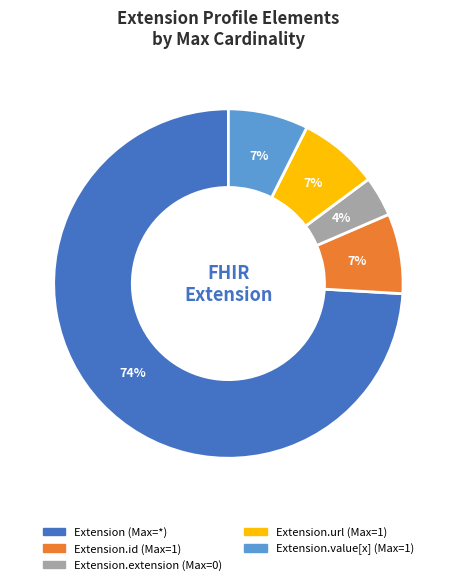

Is there any slice that represents more than half of the pie?

Yes